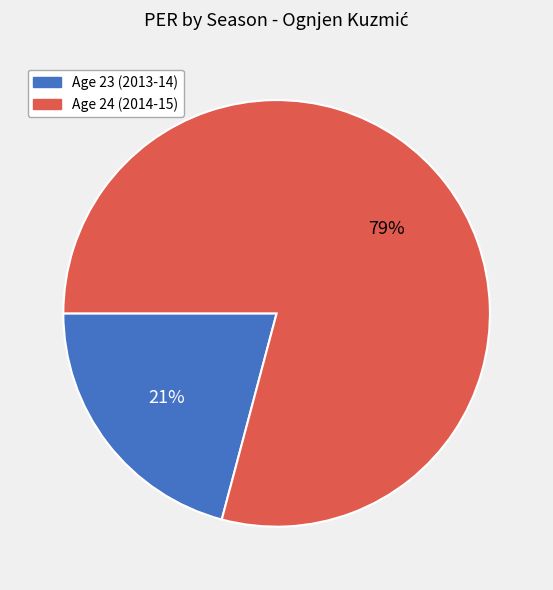

What is the ratio of the value at Age 24 (2014-15) to the value at Age 23 (2013-14)?

3.8